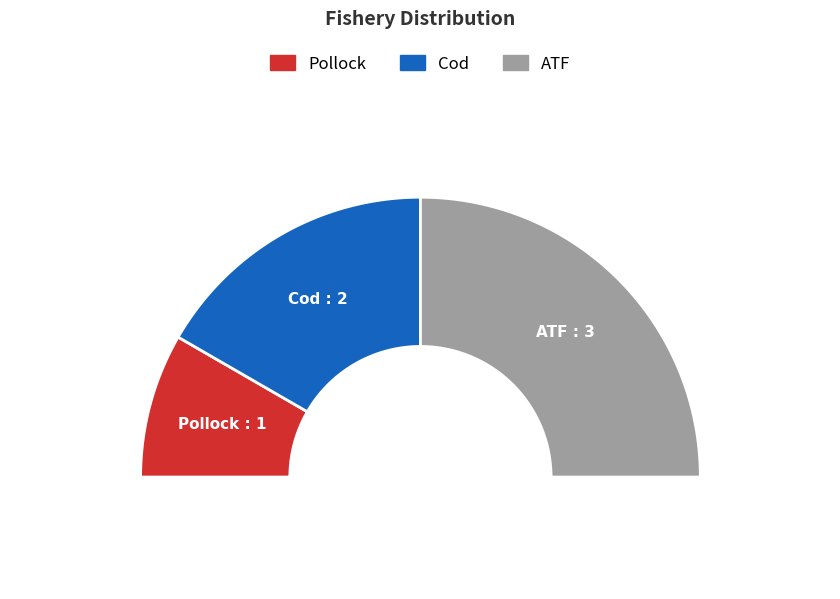

Is there a majority slice in this chart?

No